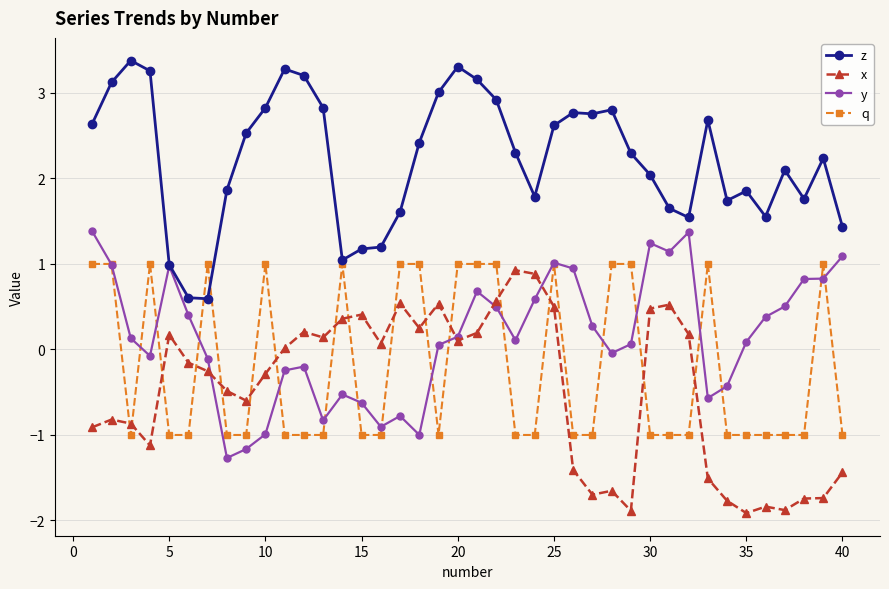

What is the highest value of the x series?

0.9